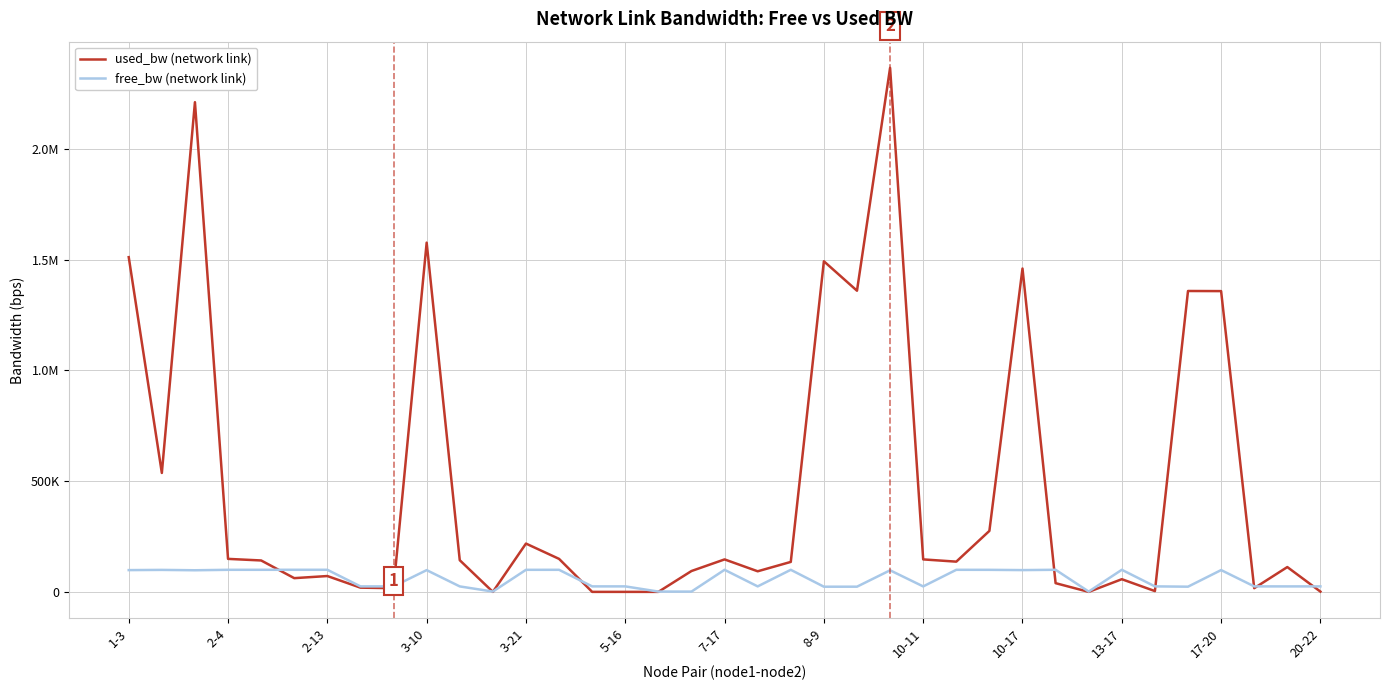

What is the maximum value for free_bw (network link)?

99960.5